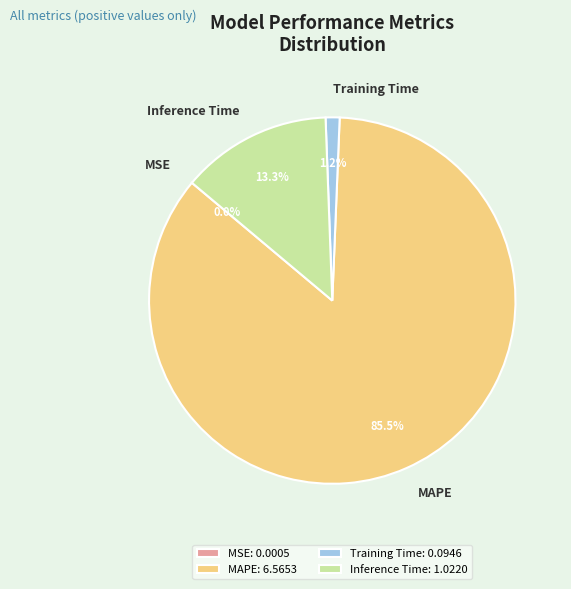

Approximately how many times larger is the value at MAPE compared to Inference Time?

6.4